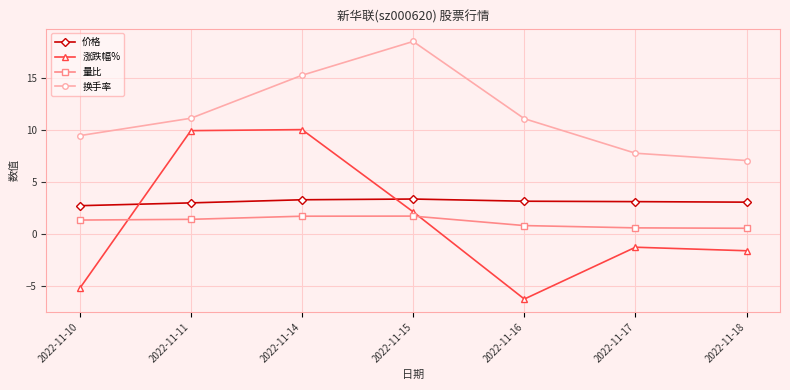

Which series has the largest range (max minus min)?

涨跌幅%